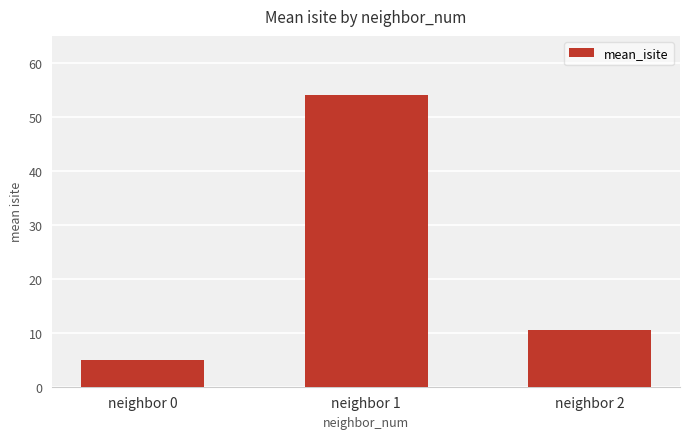

Reading left to right, extract all data points from this chart.

neighbor 0=5.0	neighbor 1=54.0	neighbor 2=10.5